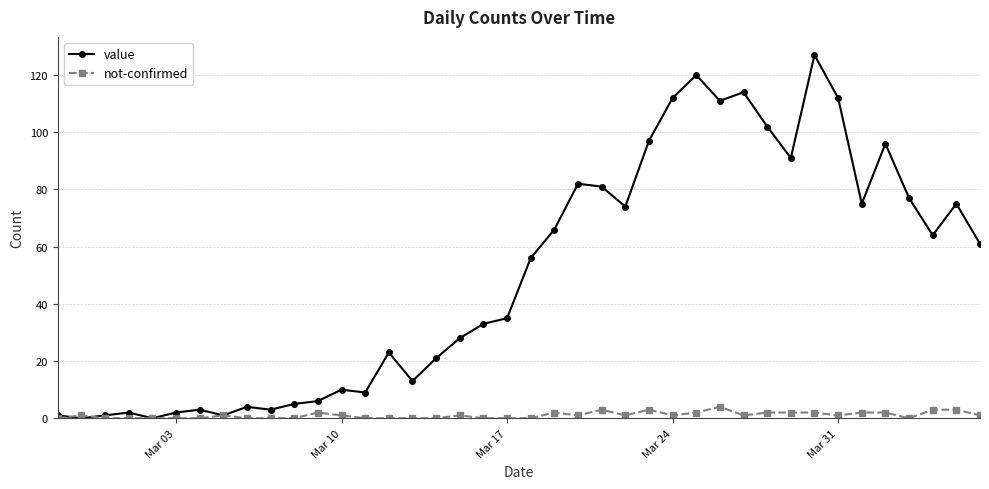

What is the difference between the maximum and minimum values in the not-confirmed series?

4